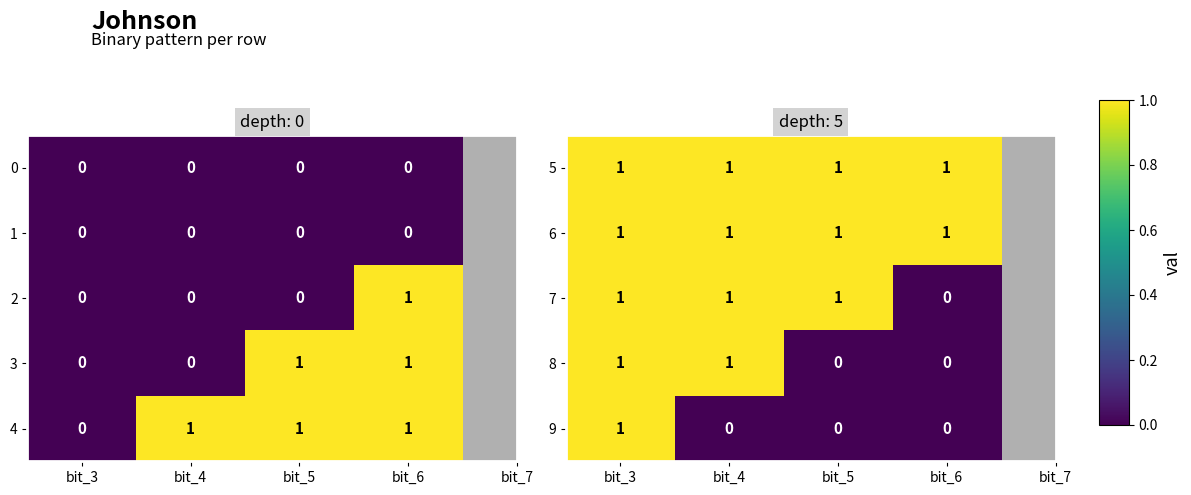

True or false: 5 has a value of 1 at bit_6.

True